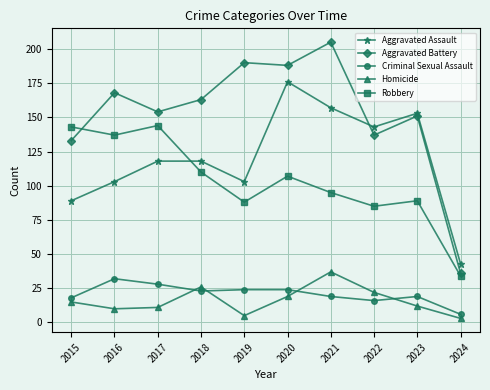

Between 2019 and 2022, which series saw the biggest shift?

Aggravated Battery